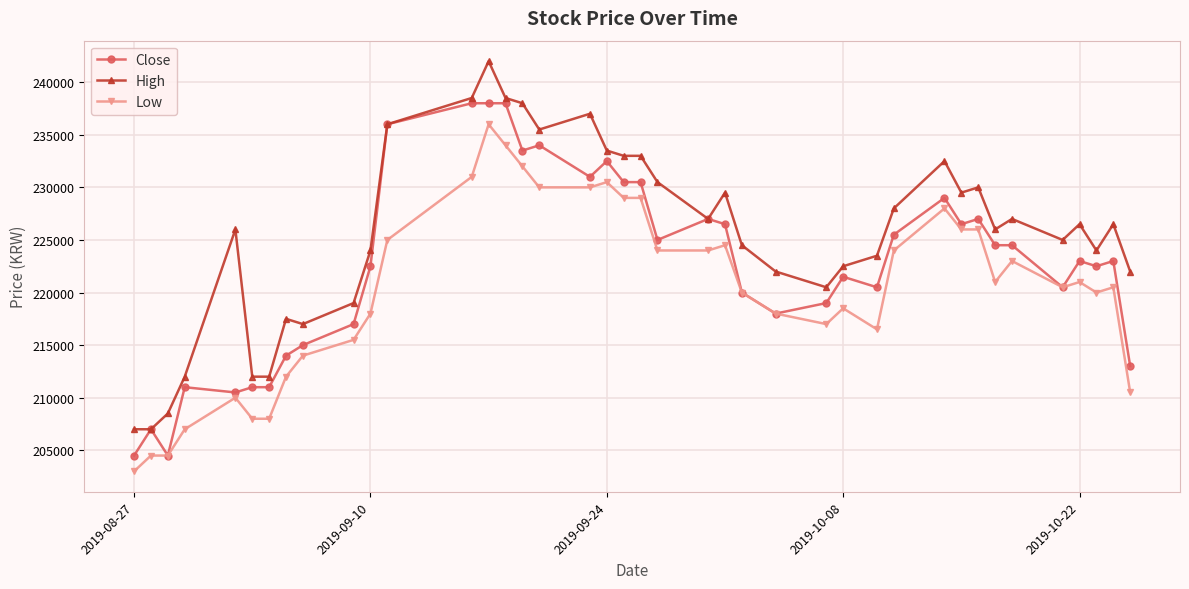

True or false: High has more than 0 interior local peaks.

True